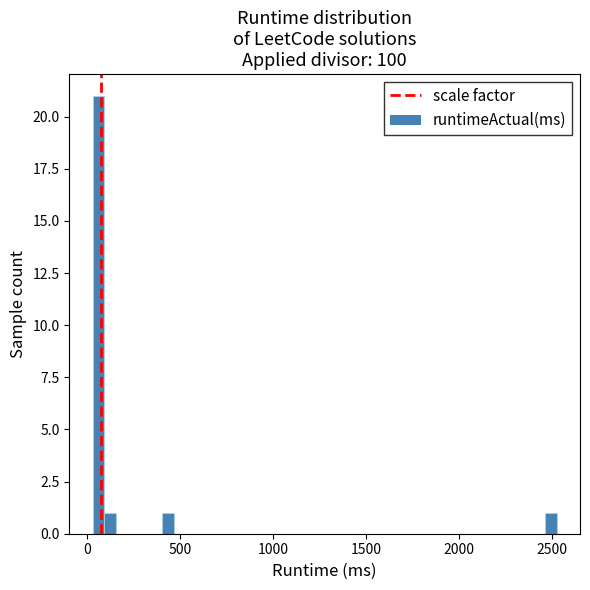

Around what value on the x-axis is the tallest bar? Give the approximate position of its centre, as read against the axis.

50